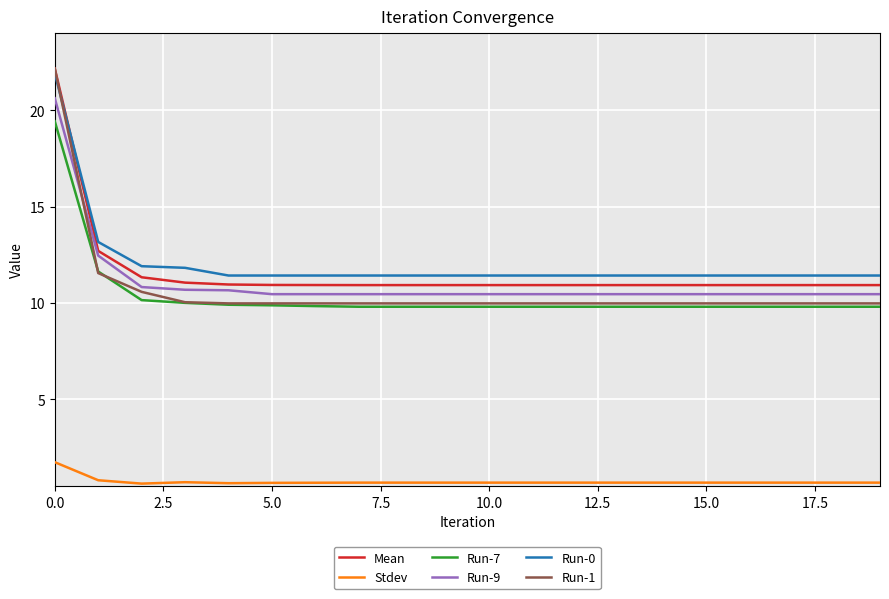

What is the smallest value displayed?

0.6